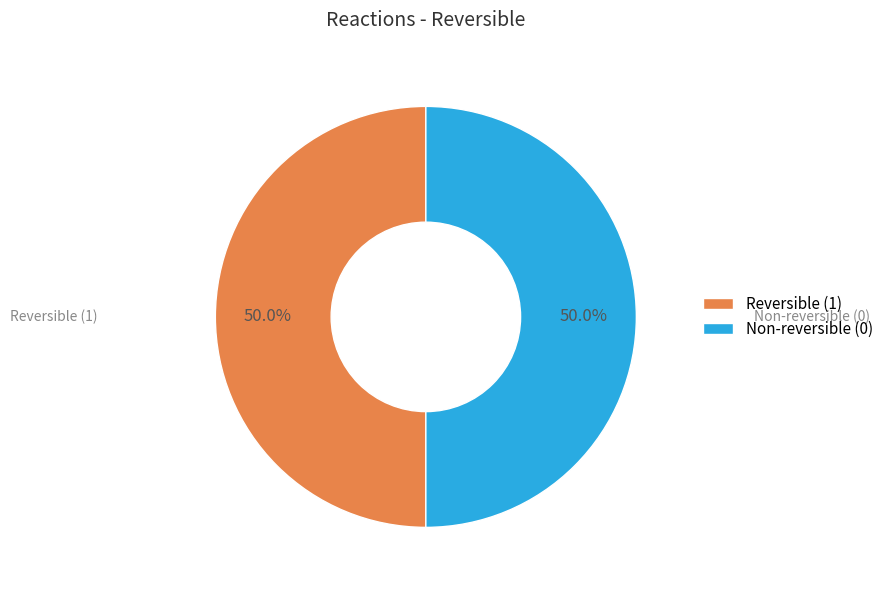

What portion of the pie excludes Non-reversible (0)?

50.0%